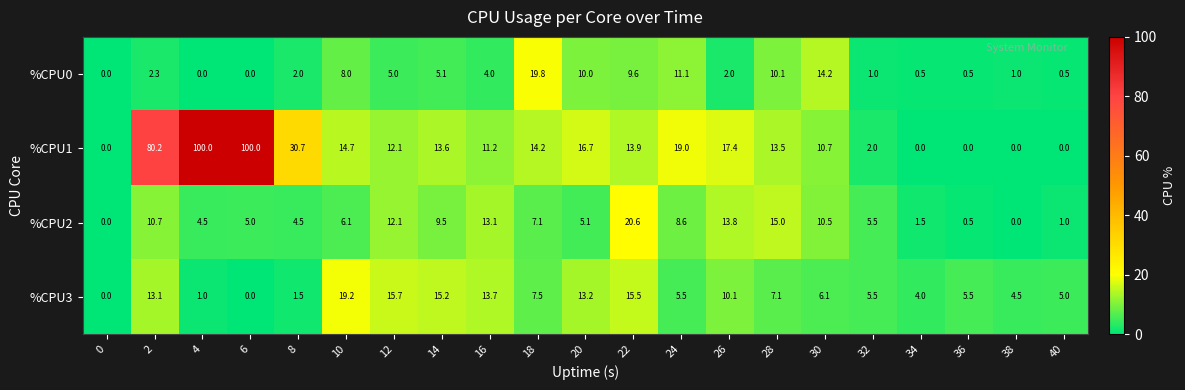

Which series has the widest spread of values?

%CPU1